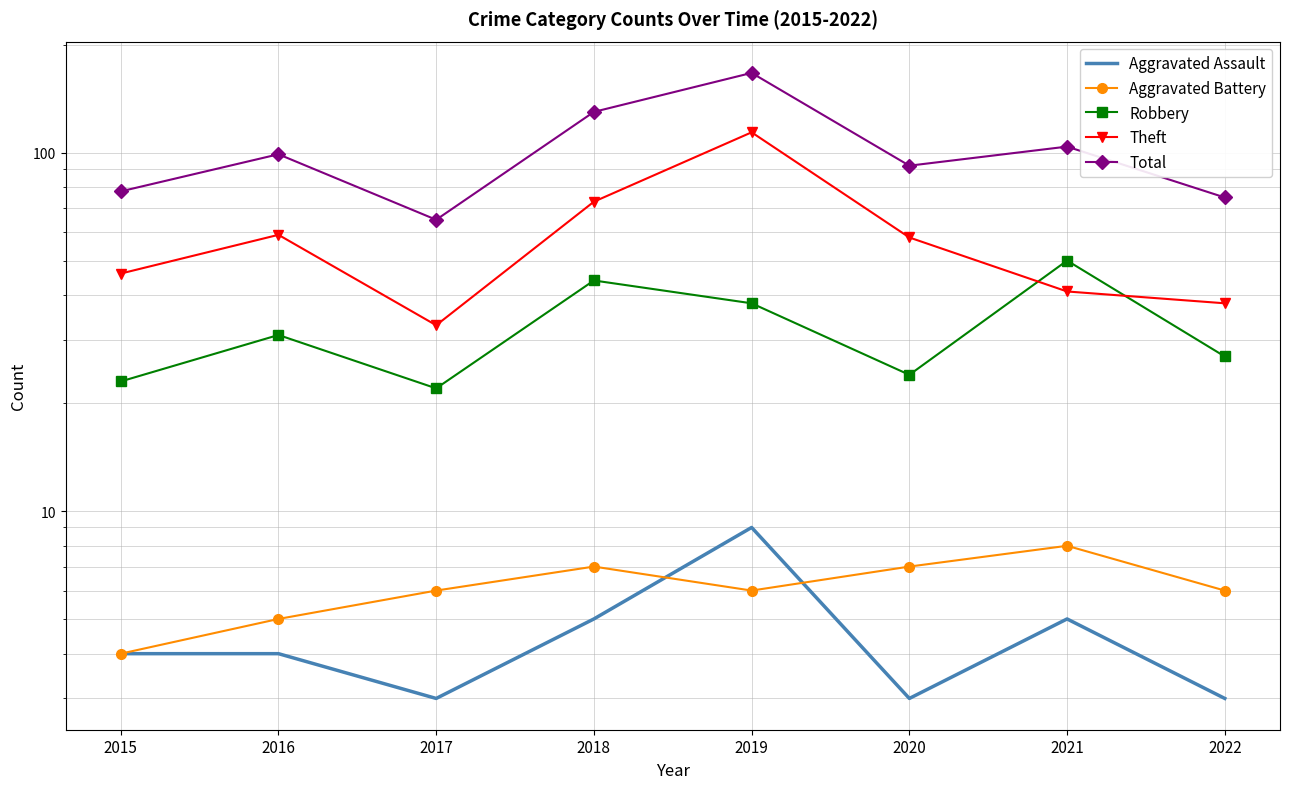

Is it true that Aggravated Battery equals 11 at 2020?

False